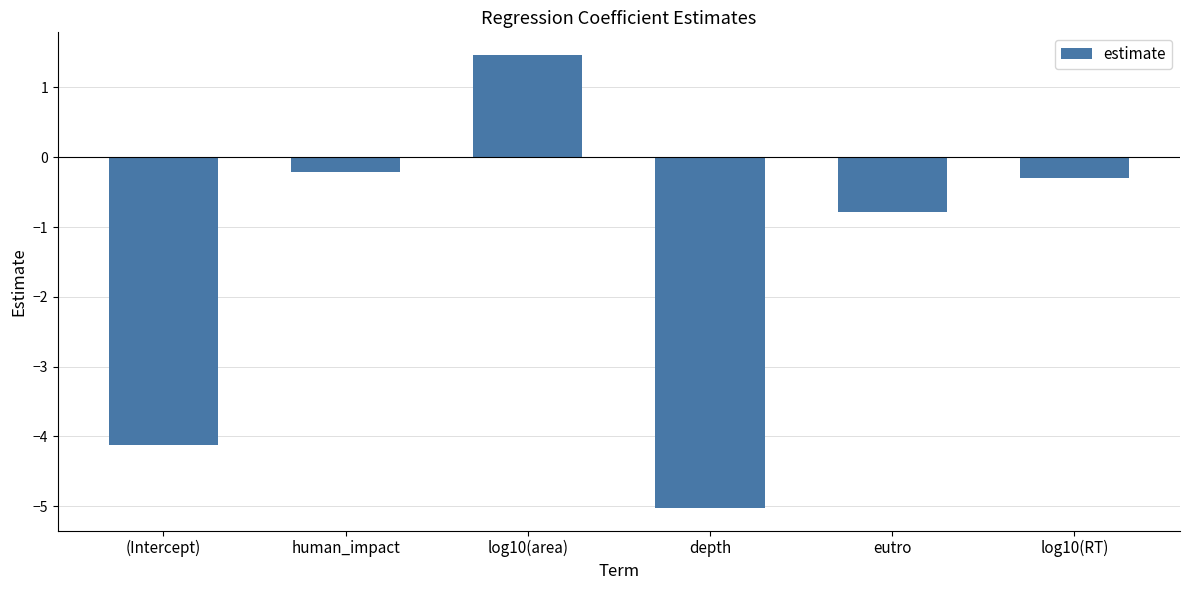

At which category does the chart reach its minimum across all series?

depth